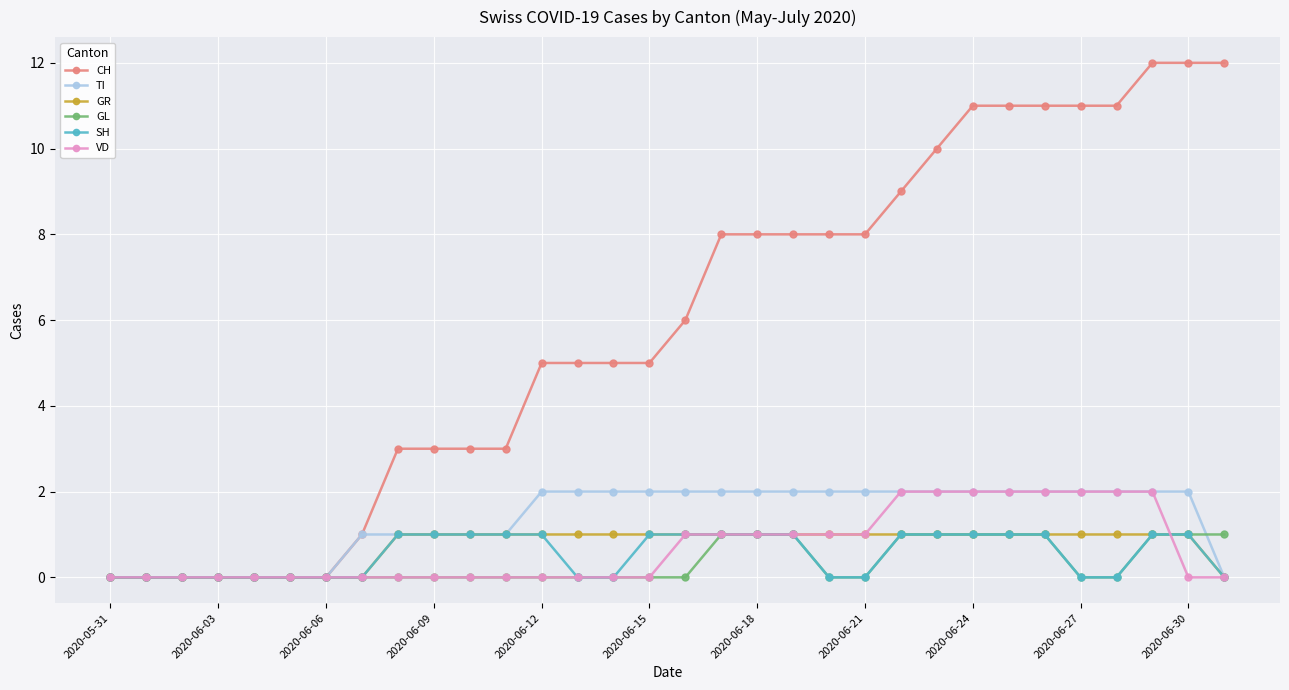

What is the greatest value displayed?

12